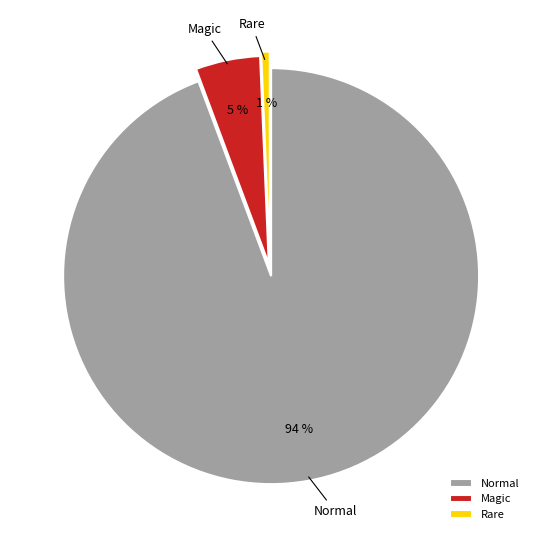

To the nearest percent, what is the difference between the Magic and Normal slice percentages?

89%